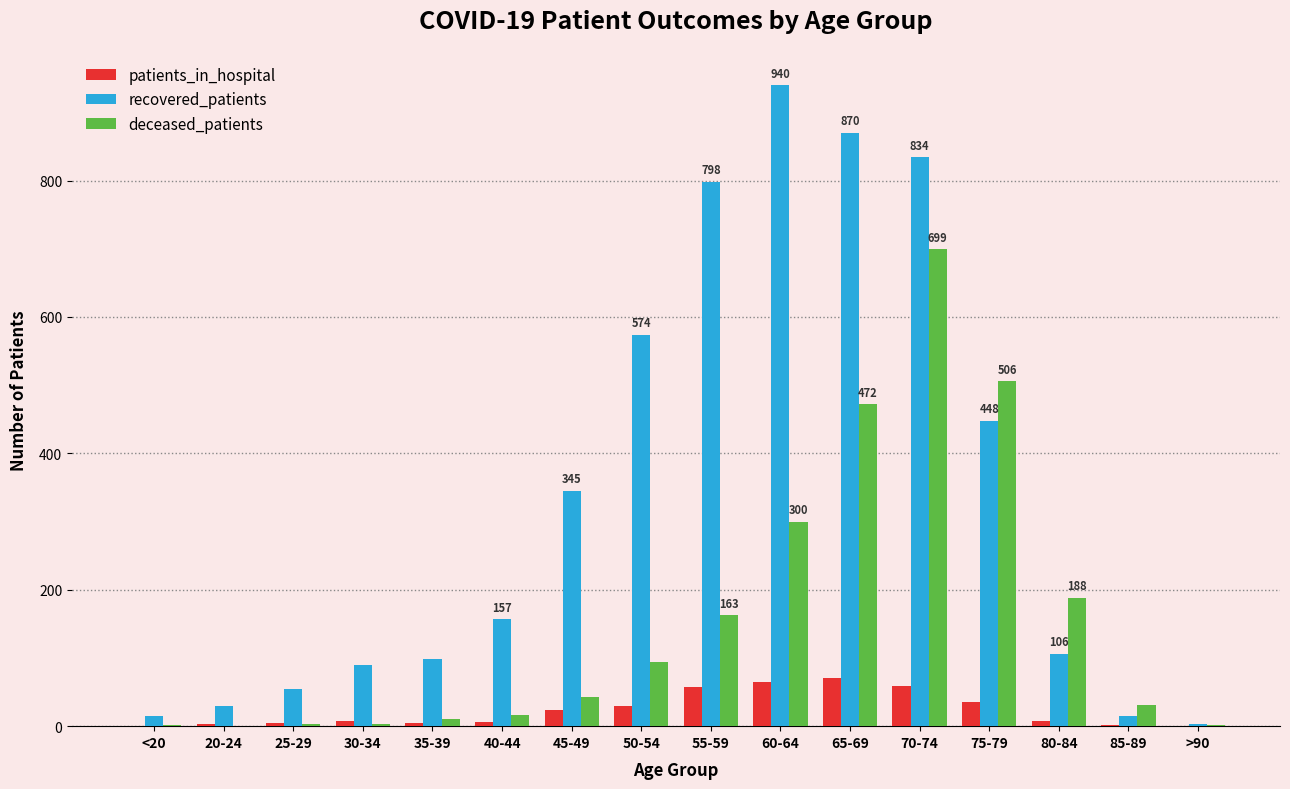

Which series has the largest total across all categories?

recovered_patients